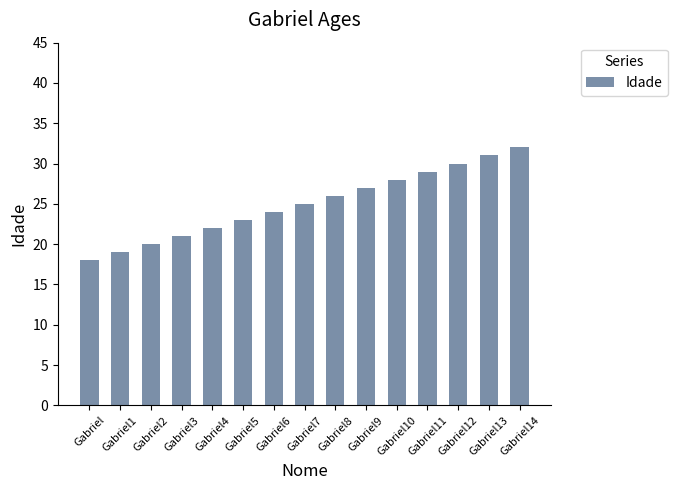

What is the approximate value at Gabriel3?

21